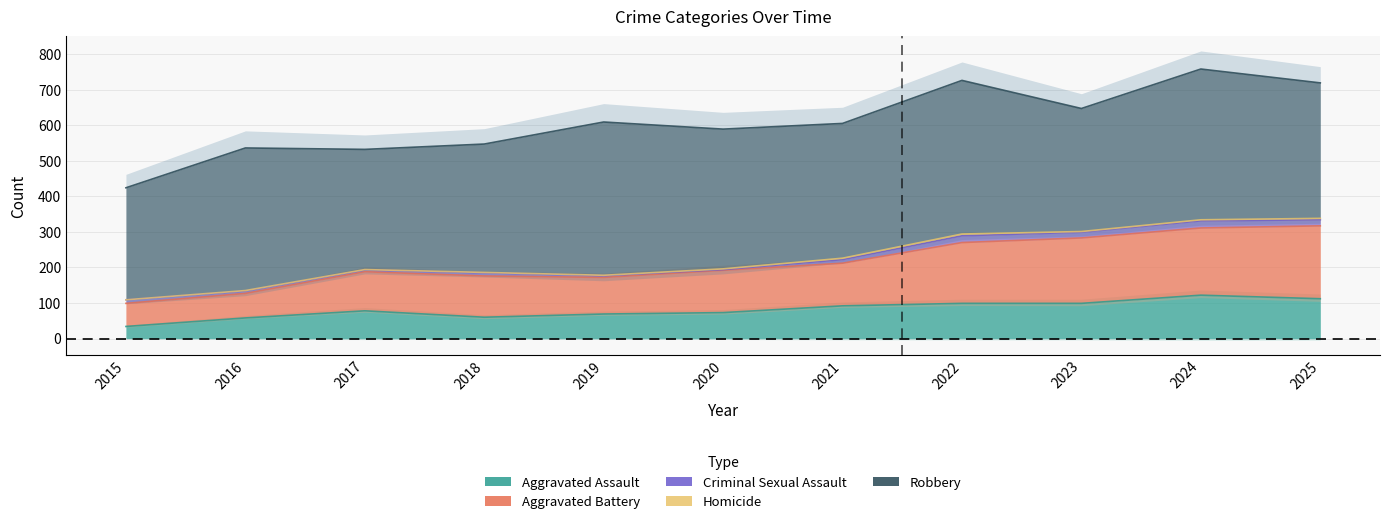

True or false: Aggravated Assault has a value of 60 at 2018.

True